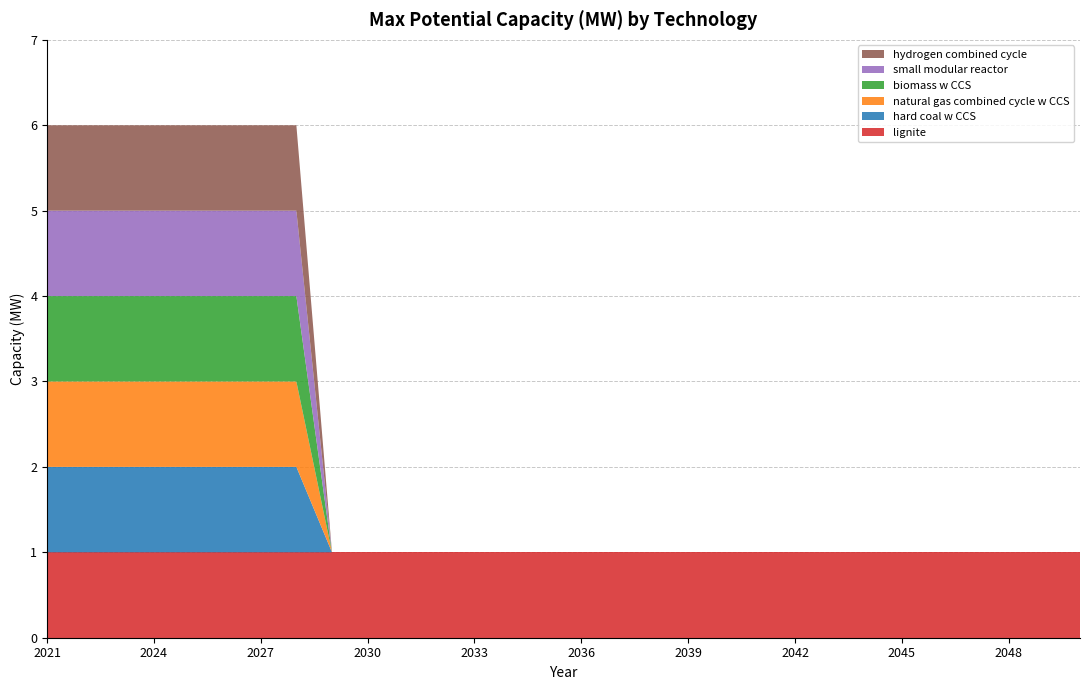

Reading left to right, what are all the values shown in this chart?

lignite: 2021=1	2022=1	2023=1	2024=1	2025=1	2026=1	2027=1	2028=1	2029=1	2030=1	2031=1	2032=1	2033=1	2034=1	2035=1	2036=1	2037=1	2038=1	2039=1	2040=1	2041=1	2042=1	2043=1	2044=1	2045=1	2046=1	2047=1	2048=1	2049=1	2050=1
hard coal w CCS: 2021=1	2022=1	2023=1	2024=1	2025=1	2026=1	2027=1	2028=1	2029=0	2030=0	2031=0	2032=0	2033=0	2034=0	2035=0	2036=0	2037=0	2038=0	2039=0	2040=0	2041=0	2042=0	2043=0	2044=0	2045=0	2046=0	2047=0	2048=0	2049=0	2050=0
natural gas combined cycle w CCS: 2021=1	2022=1	2023=1	2024=1	2025=1	2026=1	2027=1	2028=1	2029=0	2030=0	2031=0	2032=0	2033=0	2034=0	2035=0	2036=0	2037=0	2038=0	2039=0	2040=0	2041=0	2042=0	2043=0	2044=0	2045=0	2046=0	2047=0	2048=0	2049=0	2050=0
biomass w CCS: 2021=1	2022=1	2023=1	2024=1	2025=1	2026=1	2027=1	2028=1	2029=0	2030=0	2031=0	2032=0	2033=0	2034=0	2035=0	2036=0	2037=0	2038=0	2039=0	2040=0	2041=0	2042=0	2043=0	2044=0	2045=0	2046=0	2047=0	2048=0	2049=0	2050=0
small modular reactor: 2021=1	2022=1	2023=1	2024=1	2025=1	2026=1	2027=1	2028=1	2029=0	2030=0	2031=0	2032=0	2033=0	2034=0	2035=0	2036=0	2037=0	2038=0	2039=0	2040=0	2041=0	2042=0	2043=0	2044=0	2045=0	2046=0	2047=0	2048=0	2049=0	2050=0
hydrogen combined cycle: 2021=1	2022=1	2023=1	2024=1	2025=1	2026=1	2027=1	2028=1	2029=0	2030=0	2031=0	2032=0	2033=0	2034=0	2035=0	2036=0	2037=0	2038=0	2039=0	2040=0	2041=0	2042=0	2043=0	2044=0	2045=0	2046=0	2047=0	2048=0	2049=0	2050=0